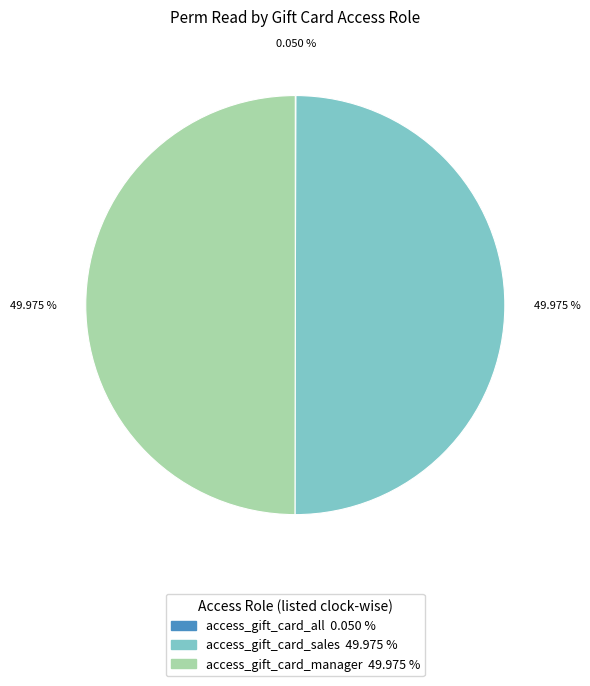

Approximately how many times larger is the value at access_gift_card_sales compared to access_gift_card_manager?

1.0